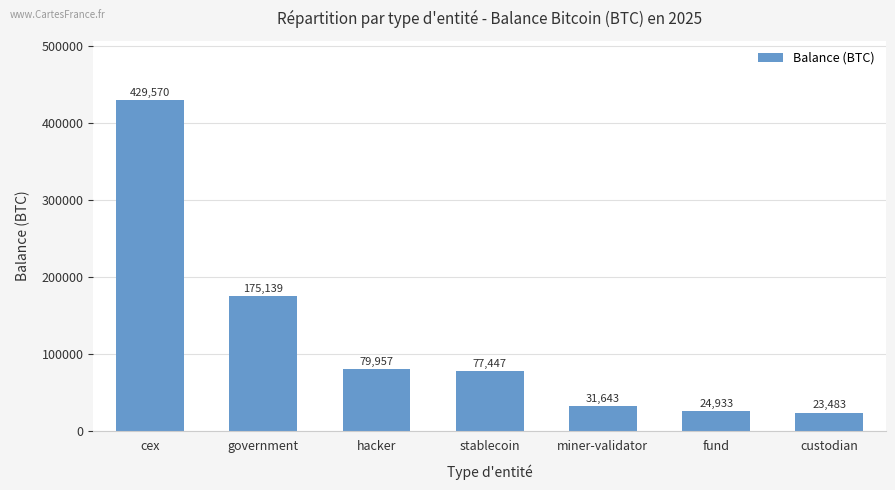

Between government and fund, which is larger?

government